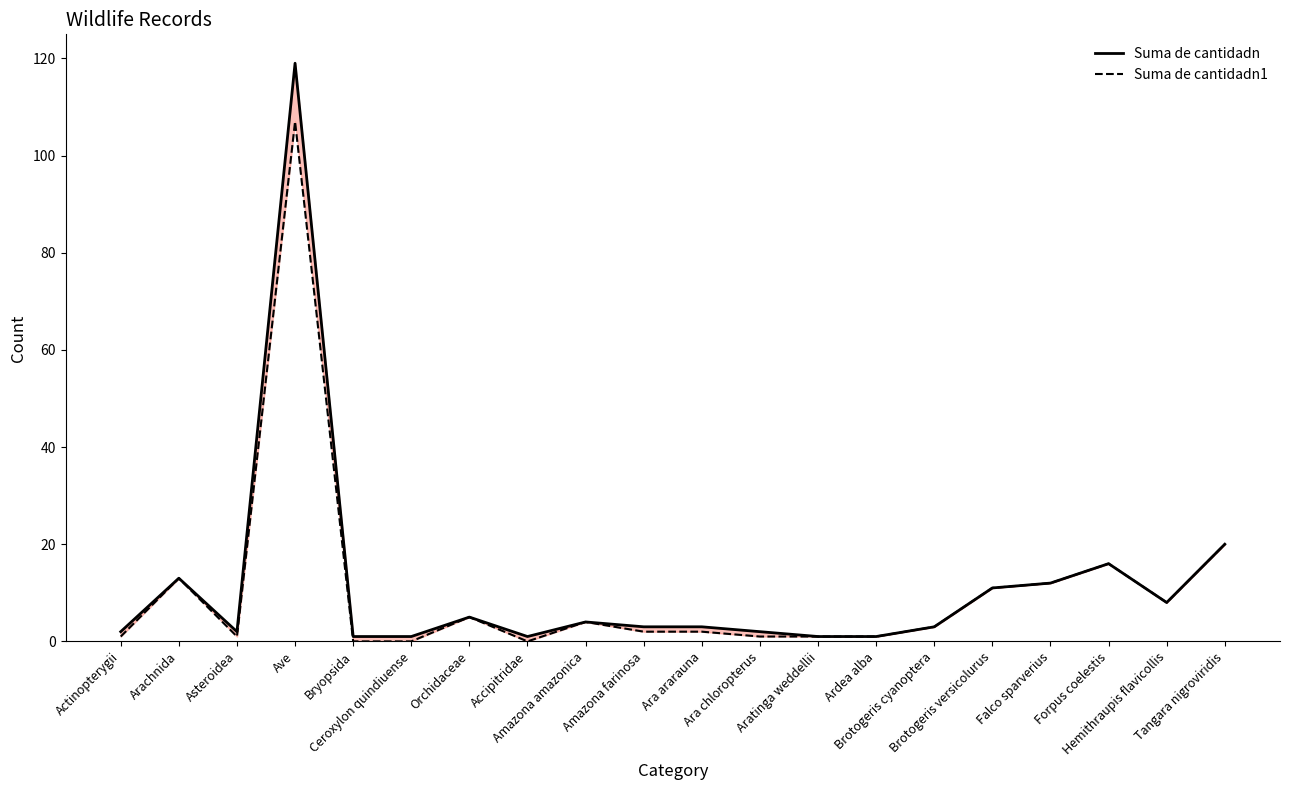

Where is Suma de cantidadn1 nearest to the value 53?

Tangara nigroviridis